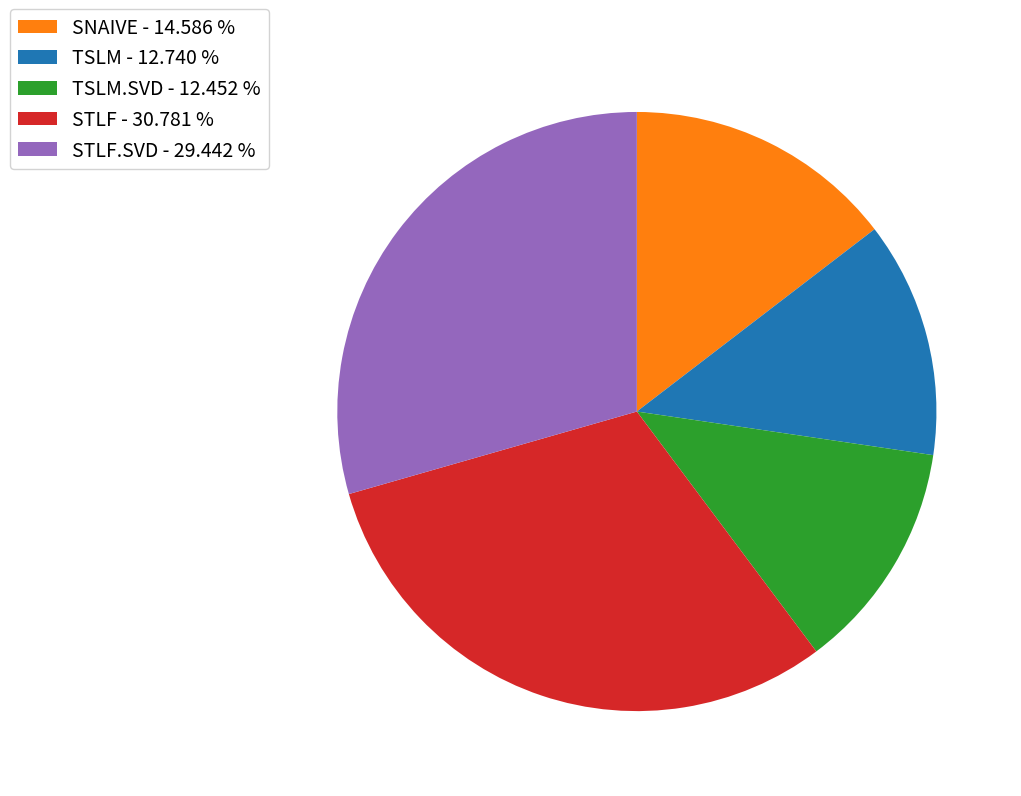

How many segments does this pie chart have?

5